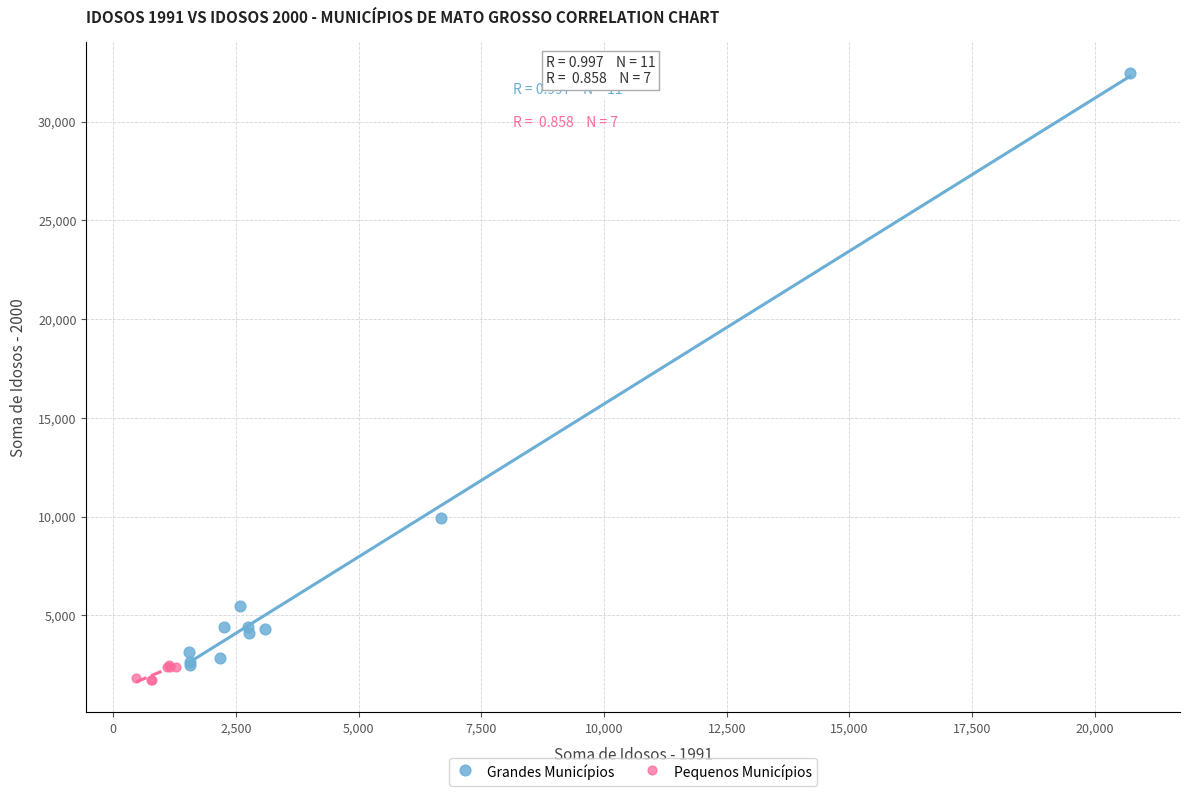

Which series contains the highest Y value?

Grandes Municípios